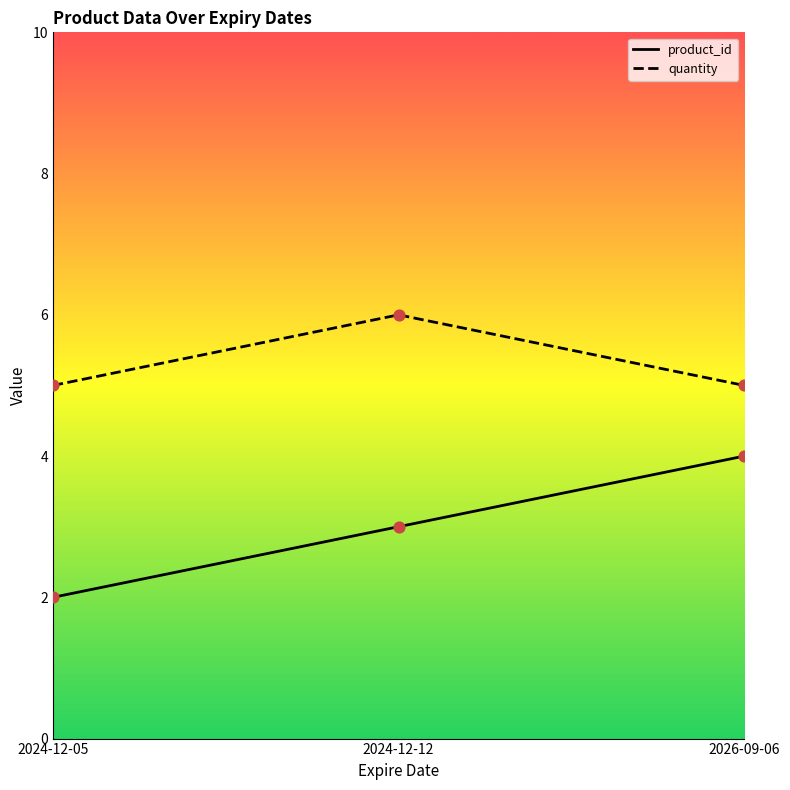

Which series has the largest total across all categories?

quantity